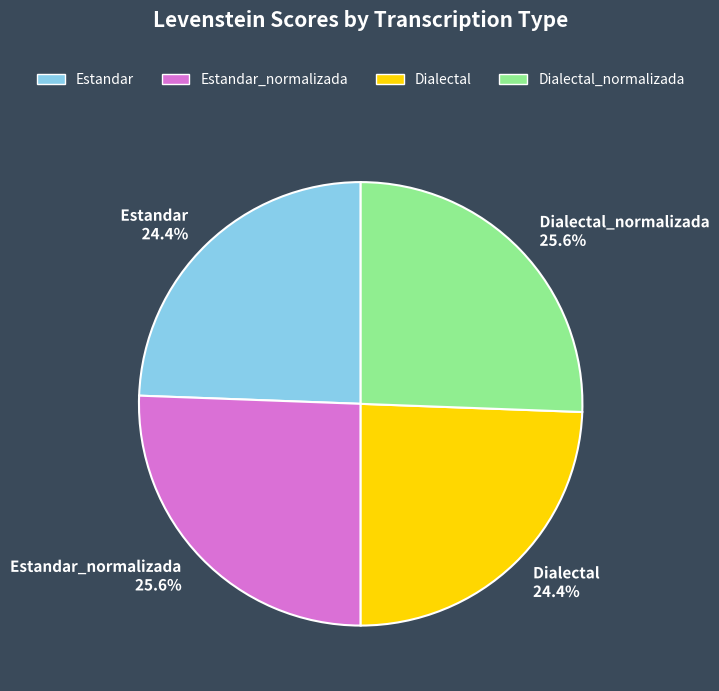

Is Dialectal 24.4% the majority of the pie?

No